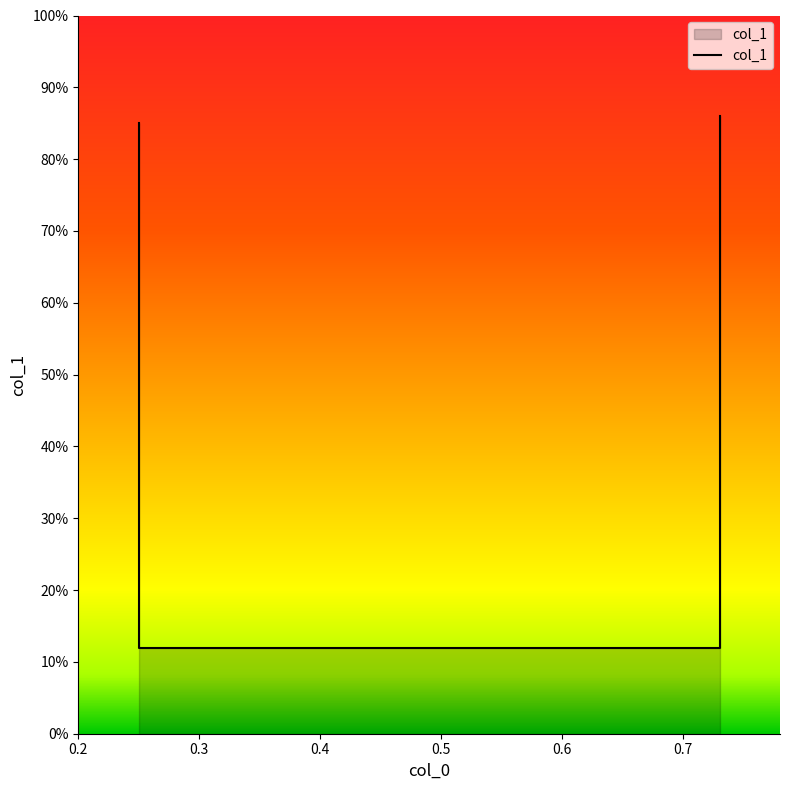

What is the maximum value shown in the chart?

0.9